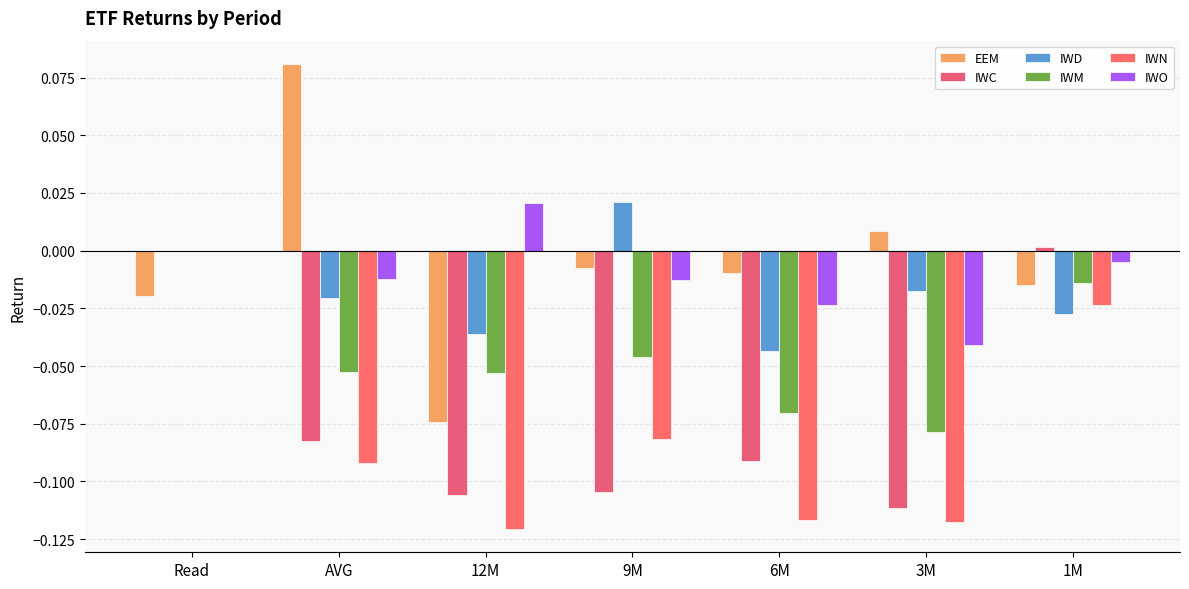

What is the total value across all series at 12M?

-0.4